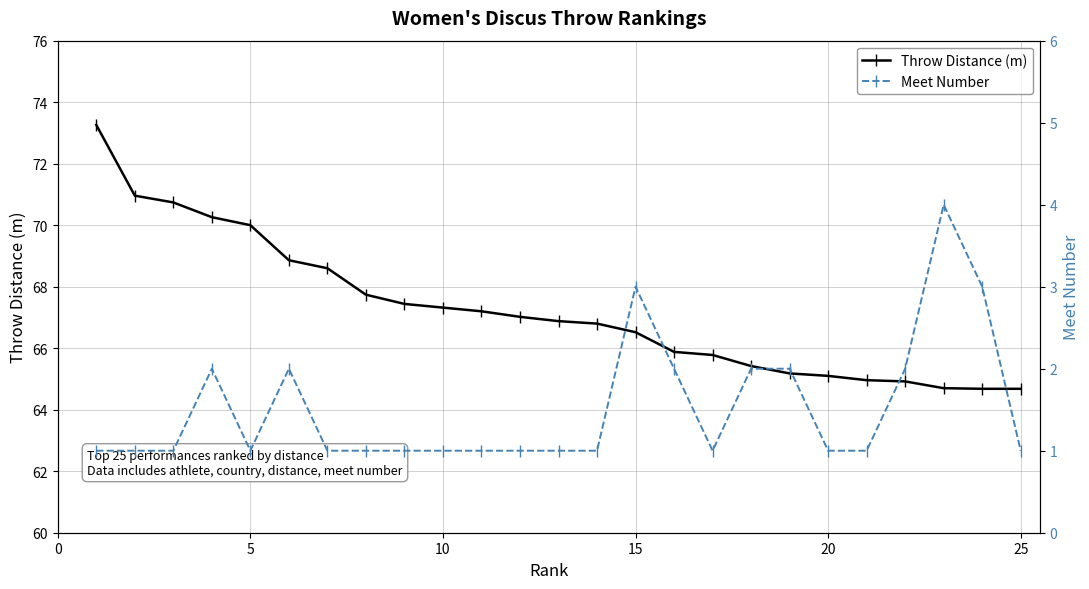

Reading left to right, transcribe all the data shown in this chart.

Throw Distance (m): 73.3	71.0	70.7	70.3	70.0	68.9	68.6	67.7	67.4	67.3	67.2	67.0	66.9	66.8	66.5	65.9	65.8	65.4	65.2	65.1	65.0	64.9	64.7	64.7	64.7
Meet Number: 1.0	1.0	1.0	2.0	1.0	2.0	1.0	1.0	1.0	1.0	1.0	1.0	1.0	1.0	3.0	2.0	1.0	2.0	2.0	1.0	1.0	2.0	4.0	3.0	1.0